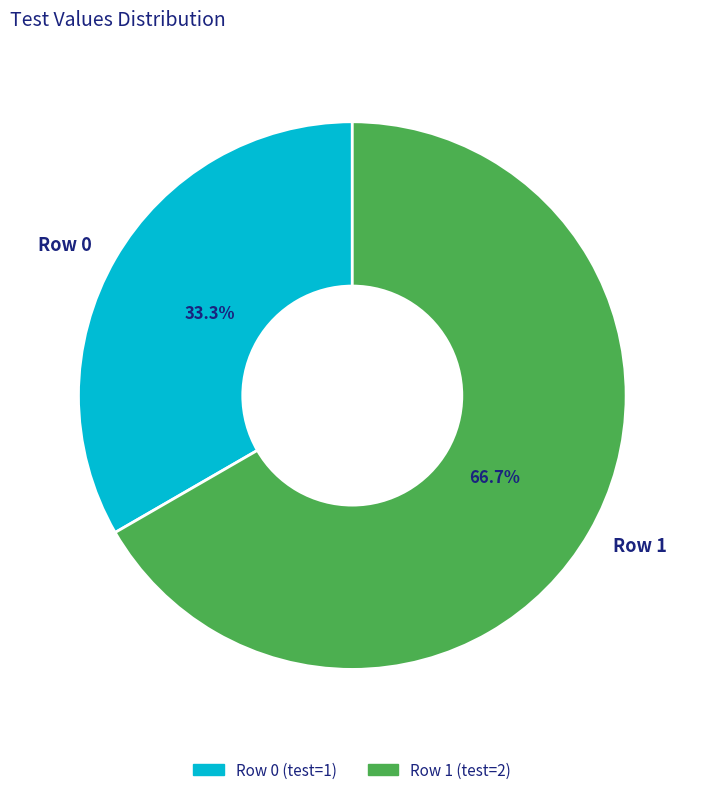

What is the largest slice in the pie chart?

Row 1